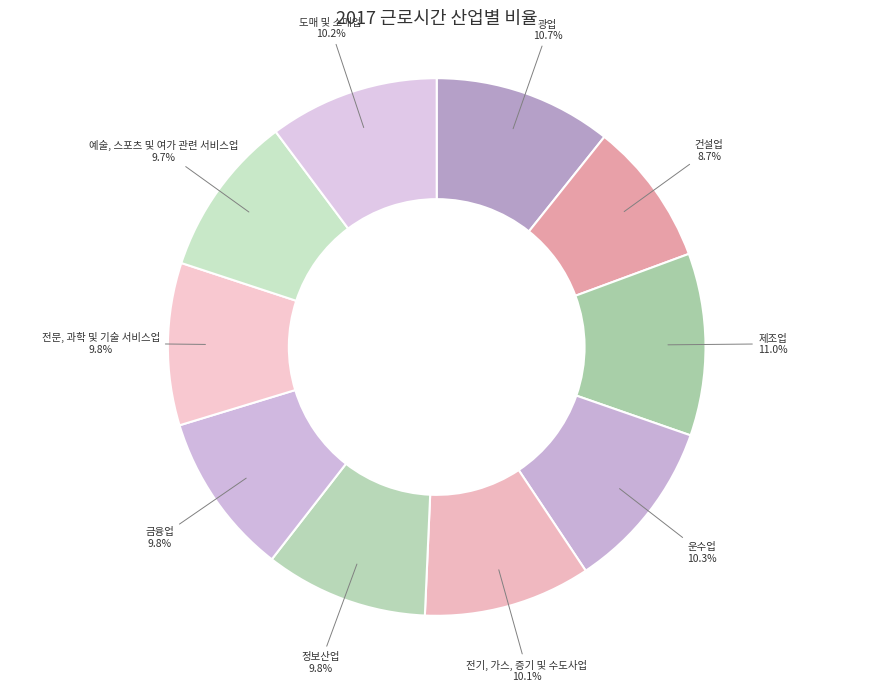

Is there a majority slice in this chart?

No